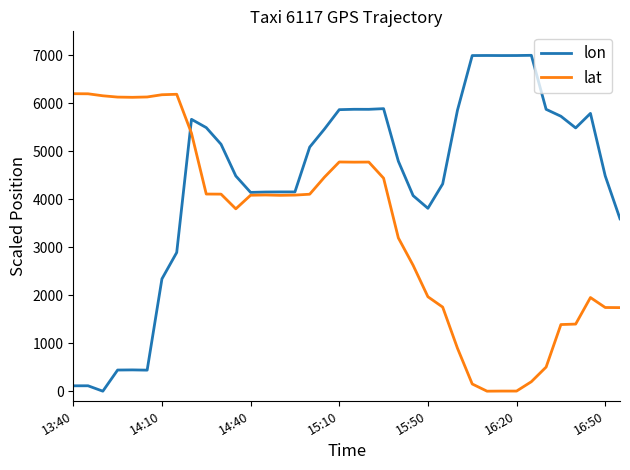

What is the greatest value displayed?

7000.0